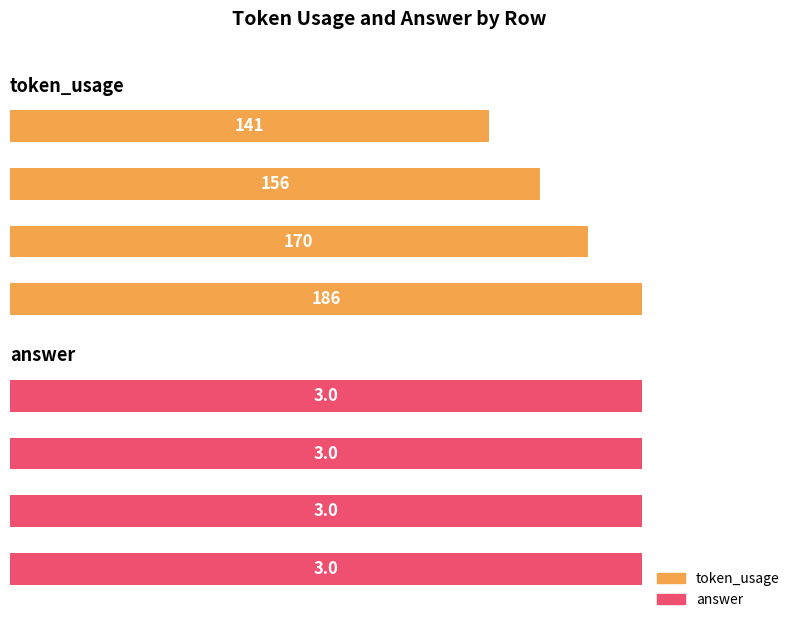

The value of token_usage at 0 is 186.0. True or false?

True